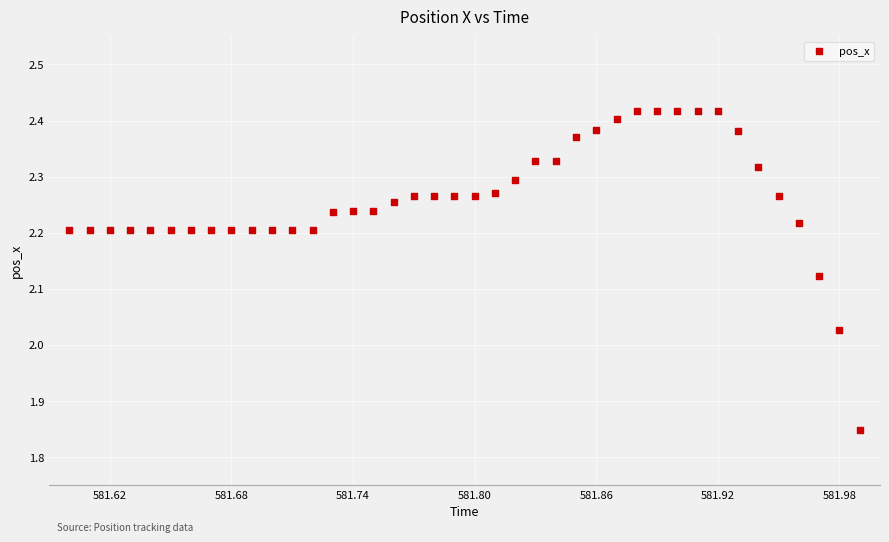

What is the range of X values (max minus min)?

0.4